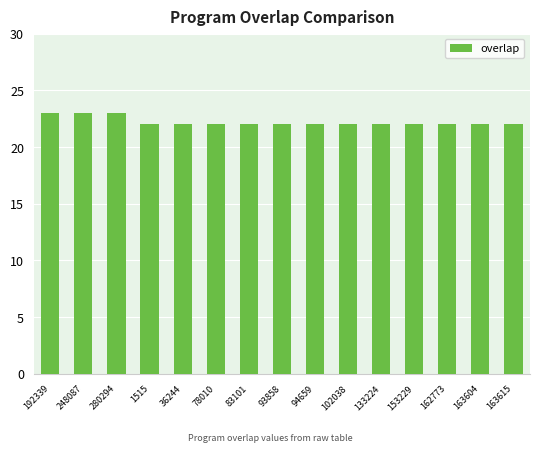

The chart shows a value of 22 at 93858. True or false?

True